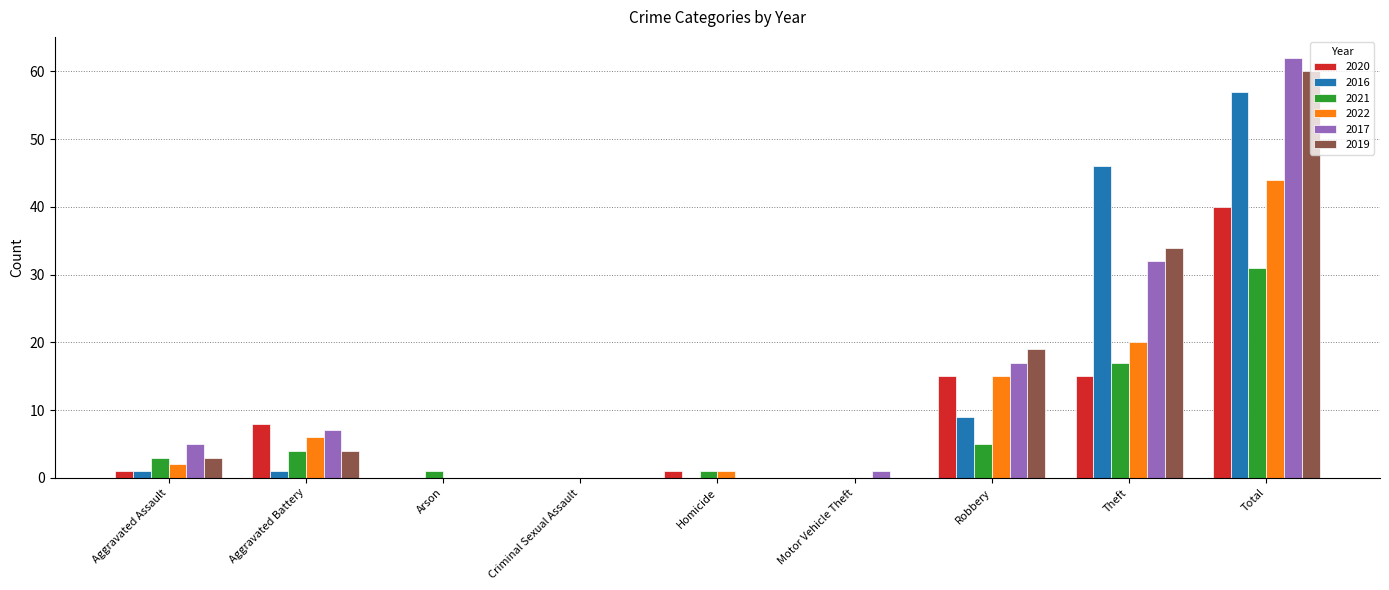

At which category is the sum across all series the highest?

Total